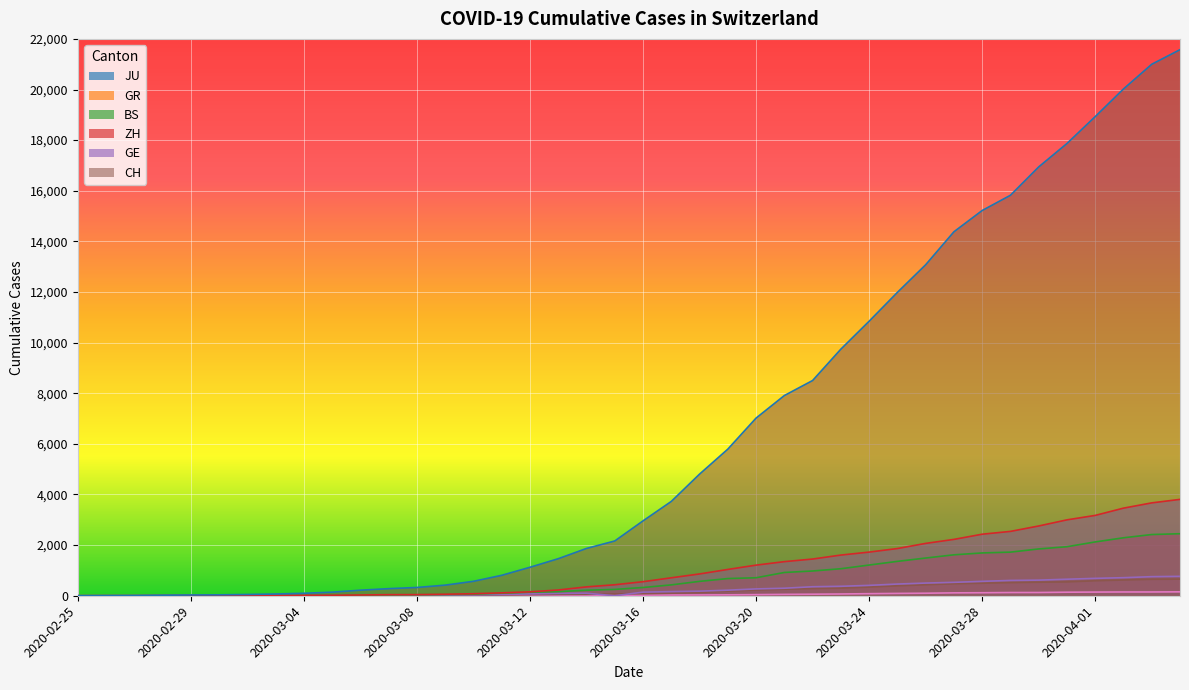

What is the maximum value for ZH?

2451